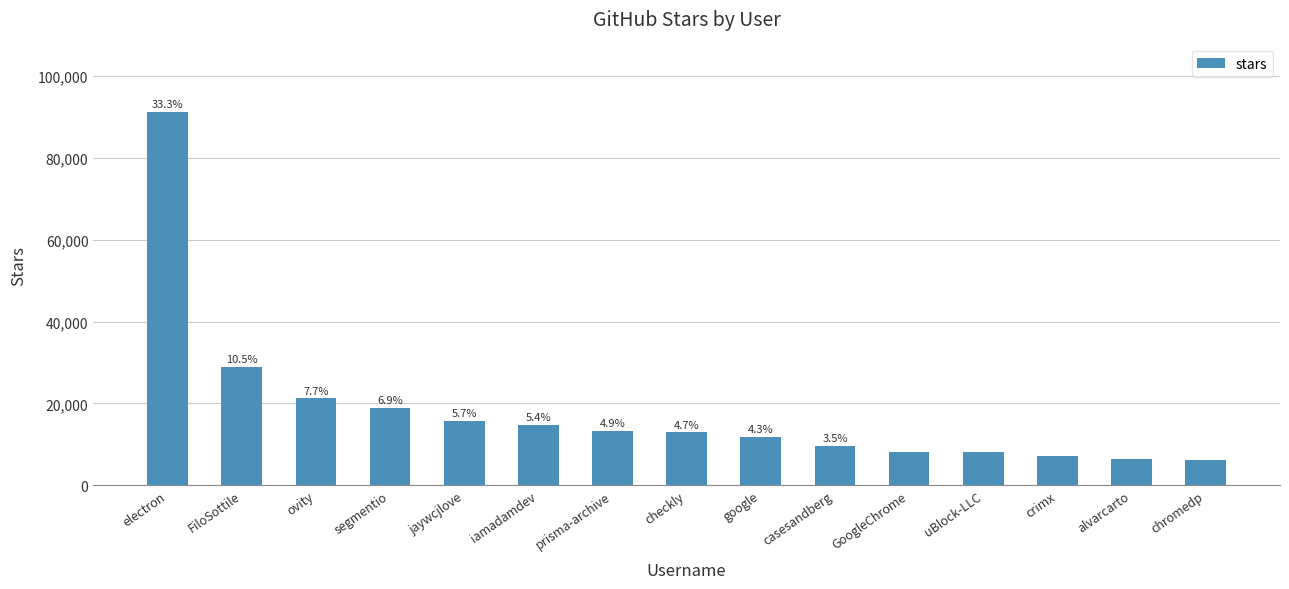

Are the bars horizontal?

No